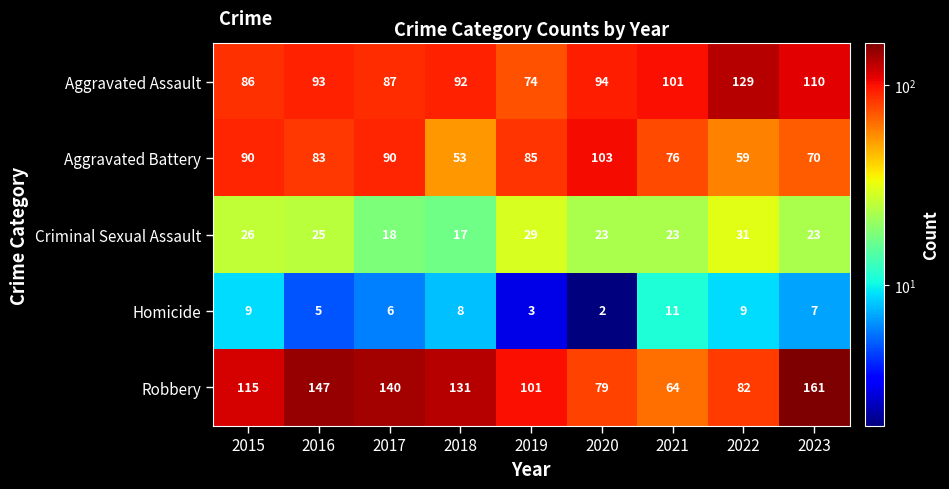

What is the total value across all series at 2017?

341